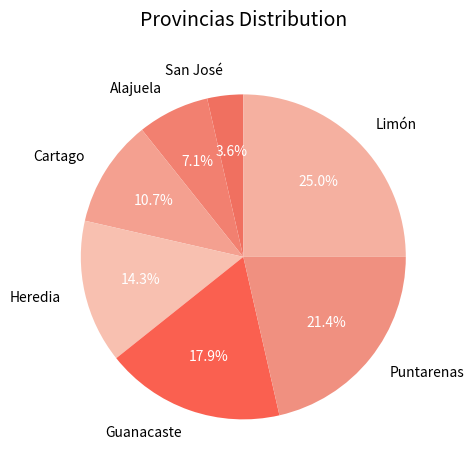

What is the ratio of the value at Cartago to the value at Alajuela?

1.5